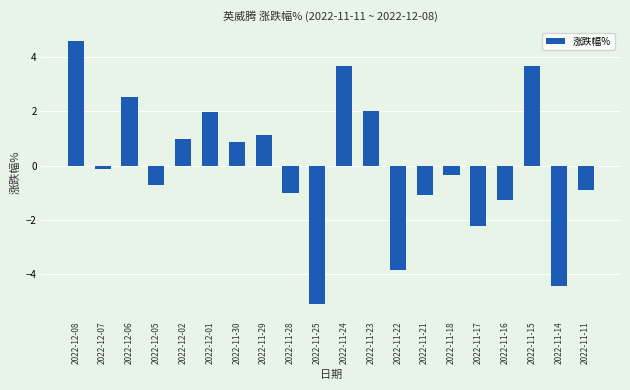

How many negative values are there?

11